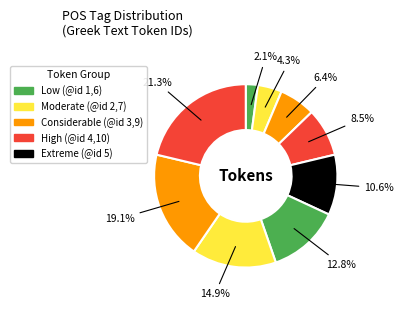

How many segments does this pie chart have?

9